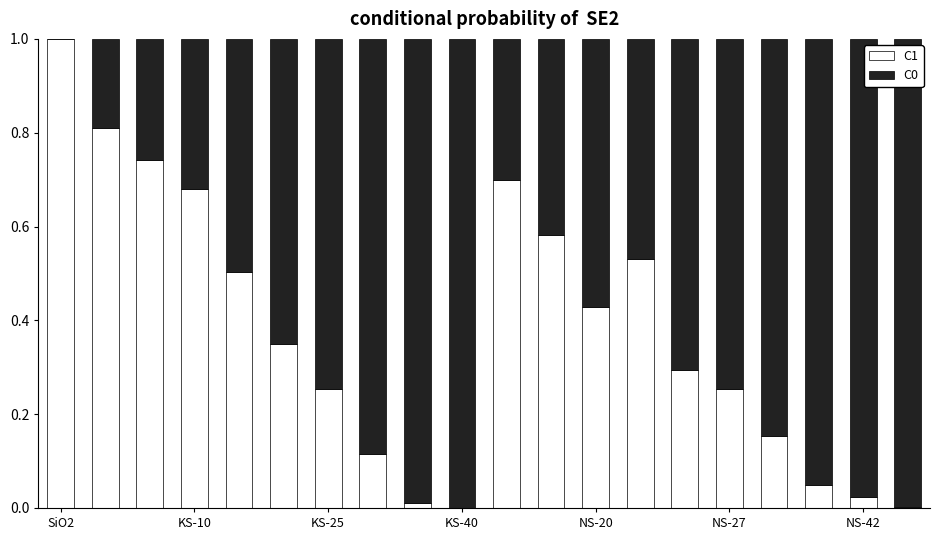

Which category has the highest value in the C1 series?

SiO2